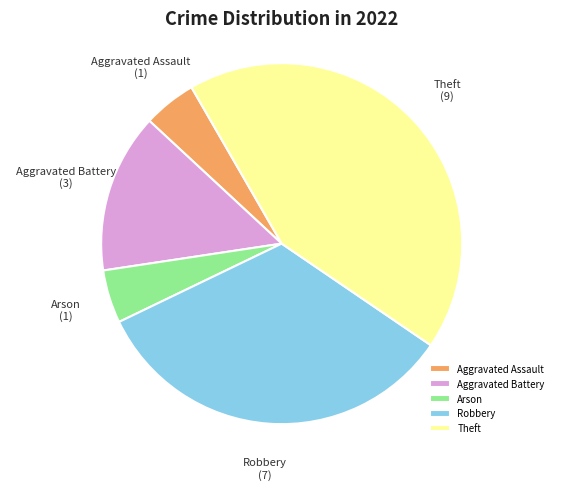

Approximately how many times larger is the value at Arson compared to Aggravated Battery?

0.3